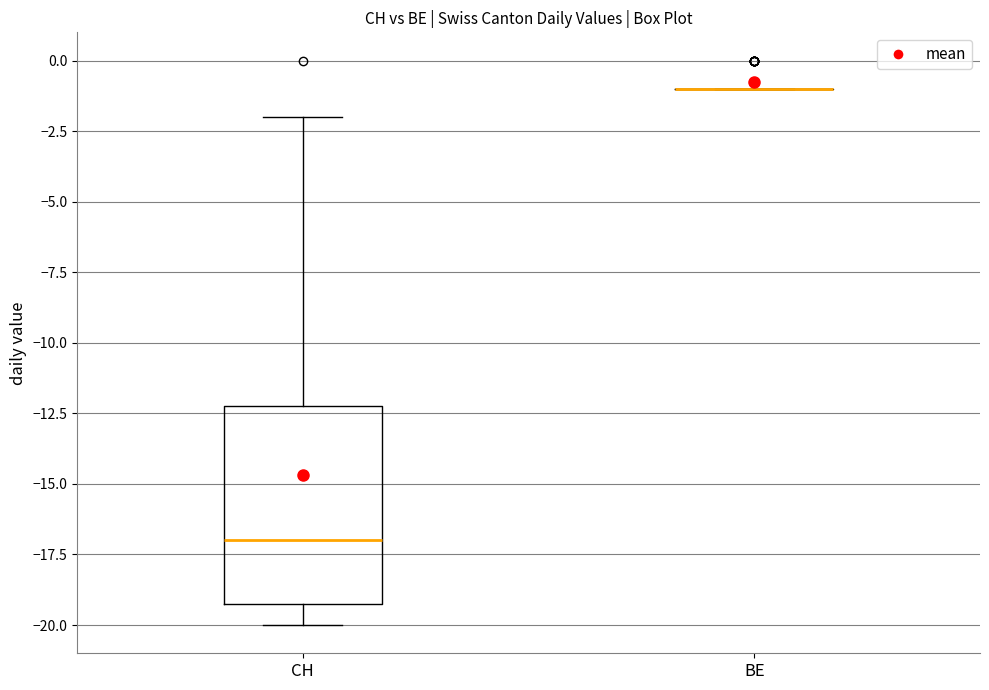

Comparing the boxes themselves (not the whiskers), which one is the tallest?

CH